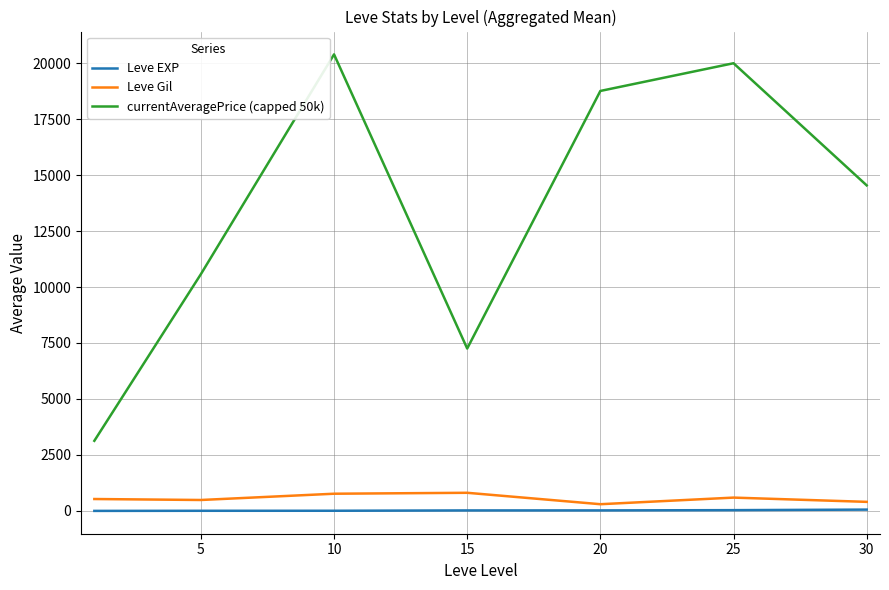

What is the difference between the second highest and minimum values in the Leve Gil series?

468.3